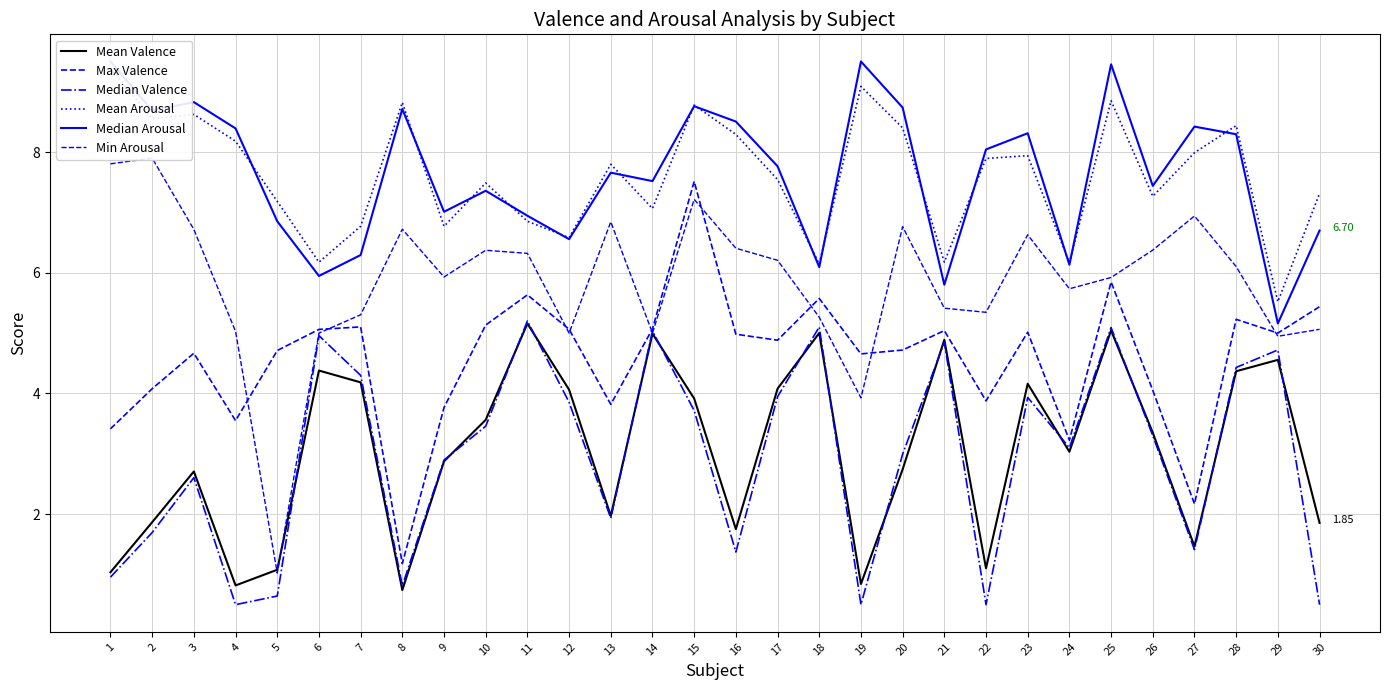

True or false: Median Valence and Mean Valence intersect in this chart.

True